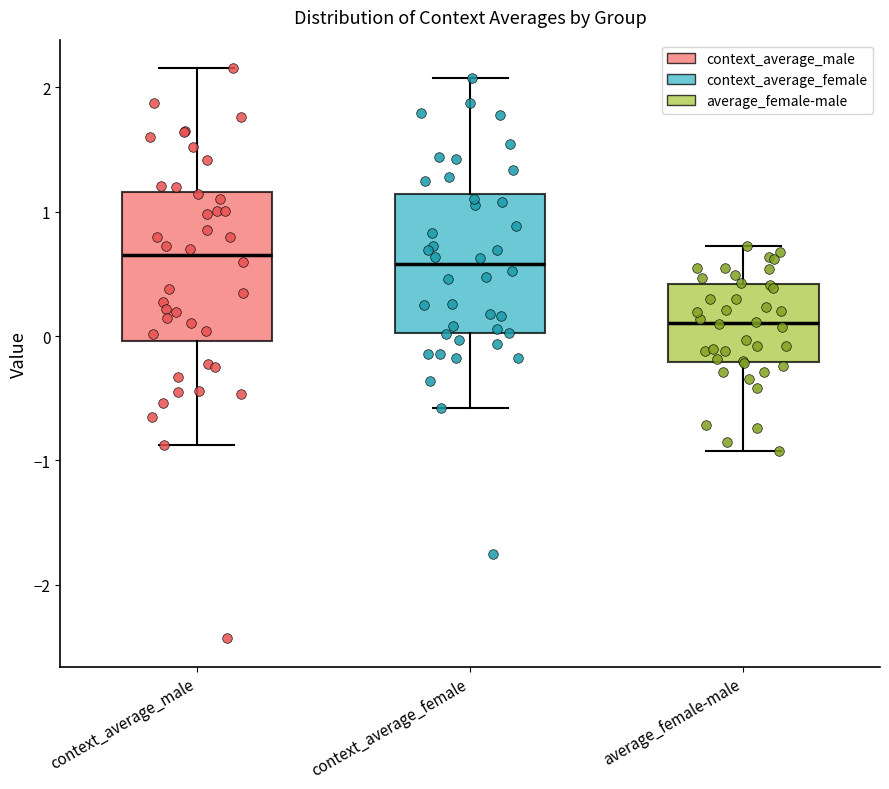

Where does the median line of the box for context_average_male sit on the y-axis? The values are not printed on the chart, so give them approximately, as read against the axis.

0.6